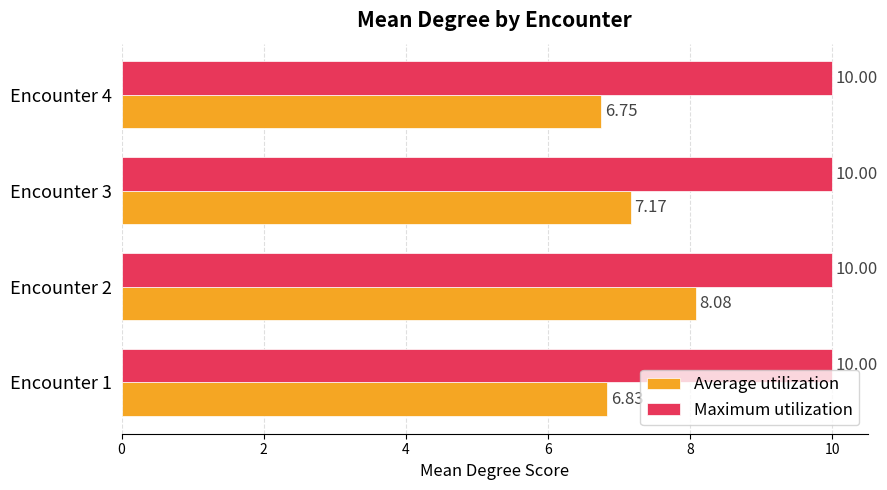

What is the sum of all Maximum utilization values?

40.0